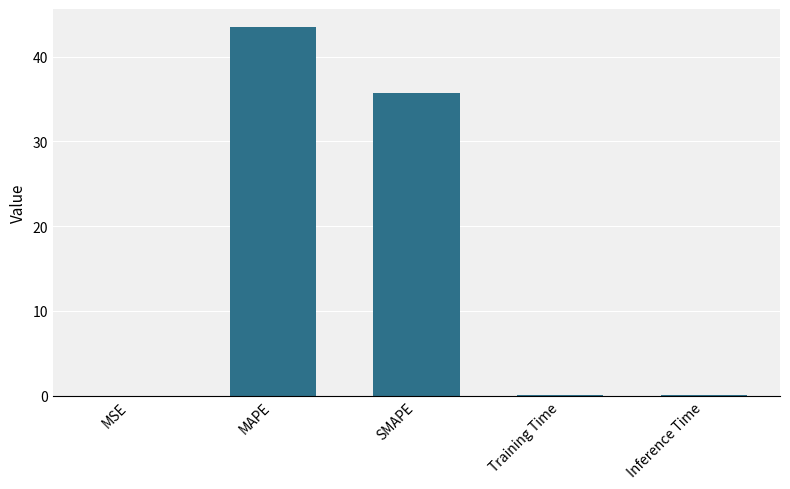

At which category does the chart reach its peak across all series?

MAPE